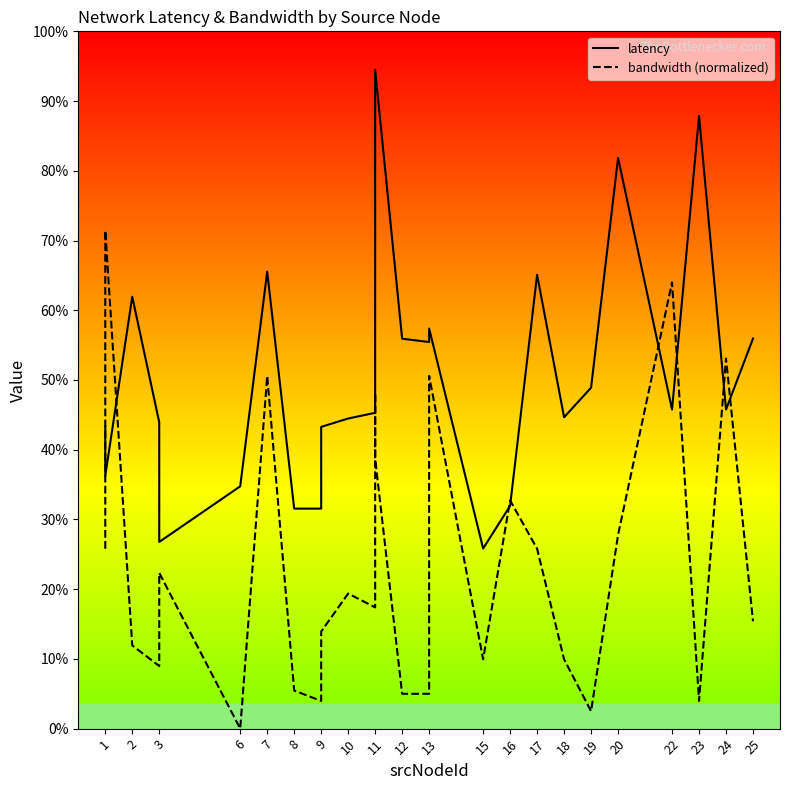

List the series in order of their peak value, lowest first.

bandwidth (normalized), latency